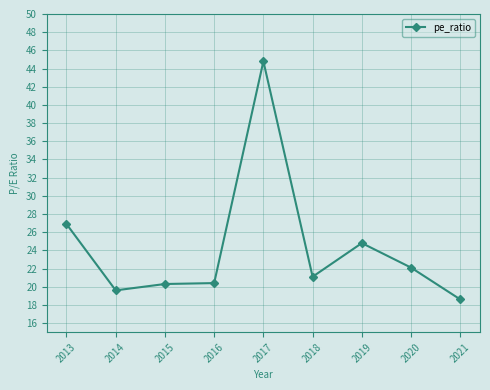

Which label corresponds to the smallest value in the chart?

2021